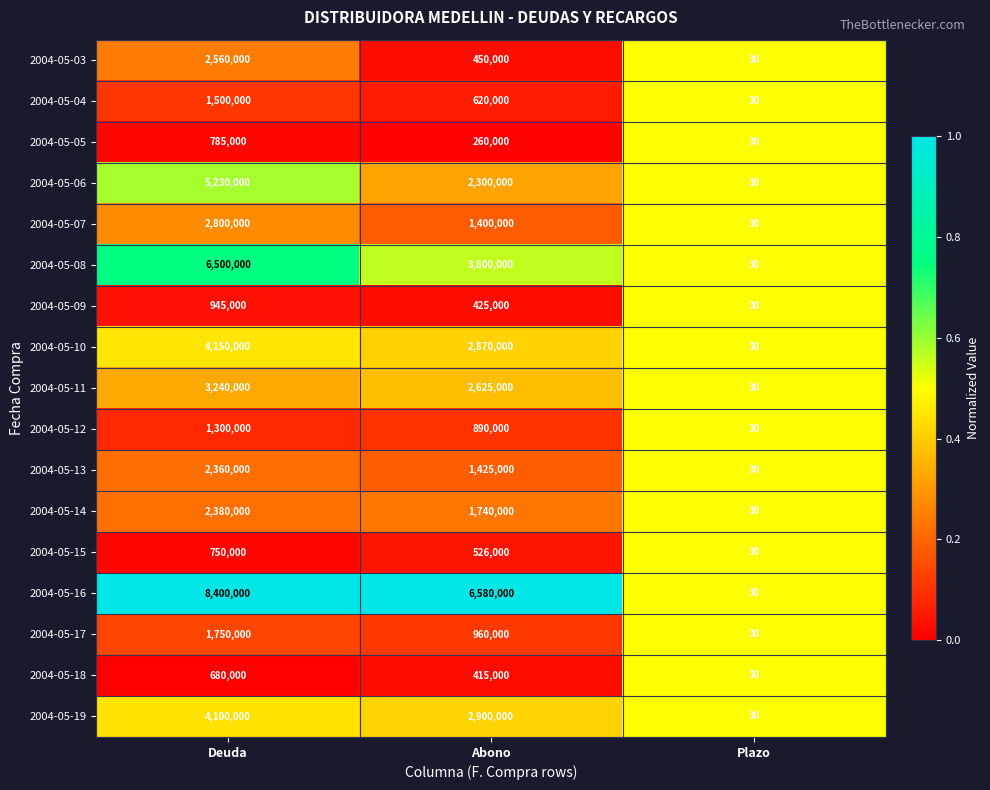

At which label is 2004-05-14 closest to 1190015?

Abono